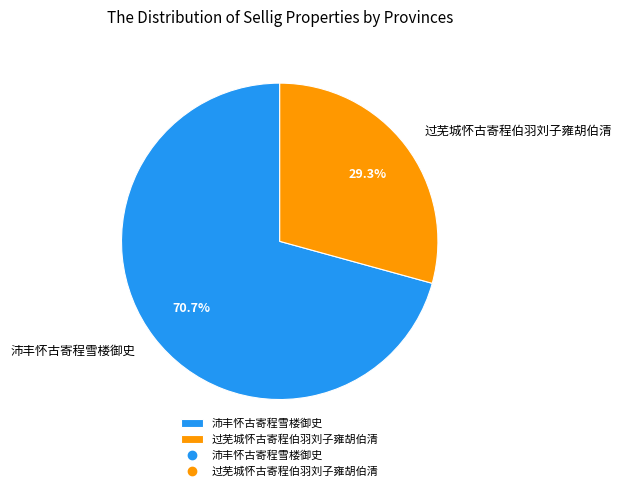

Is there any slice that represents more than half of the pie?

Yes